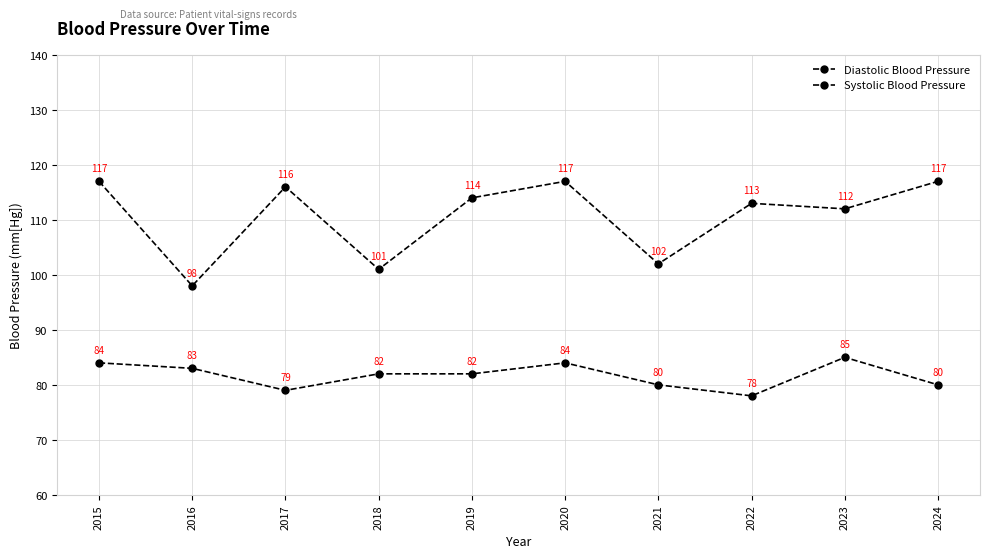

Is this an area chart (filled region under the line)?

No